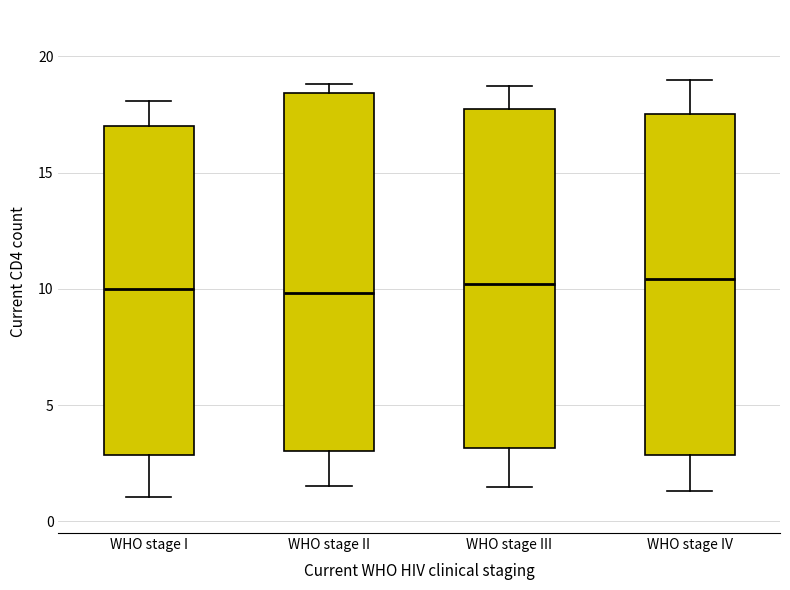

Where is the lower edge of the box for WHO stage I on the y-axis? The values are not printed on the chart, so give them approximately, as read against the axis.

3.0